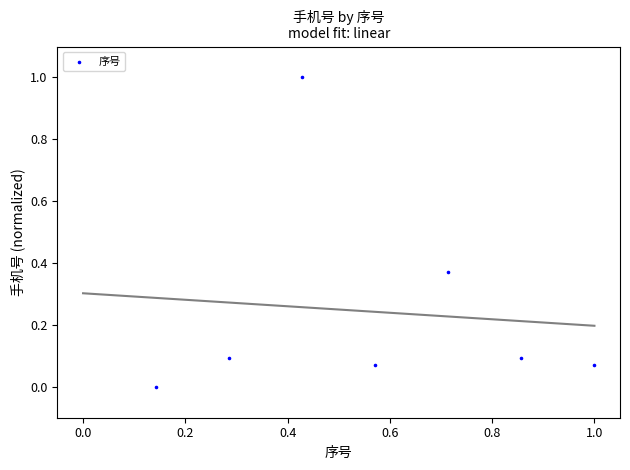

What is the average X value?

0.6